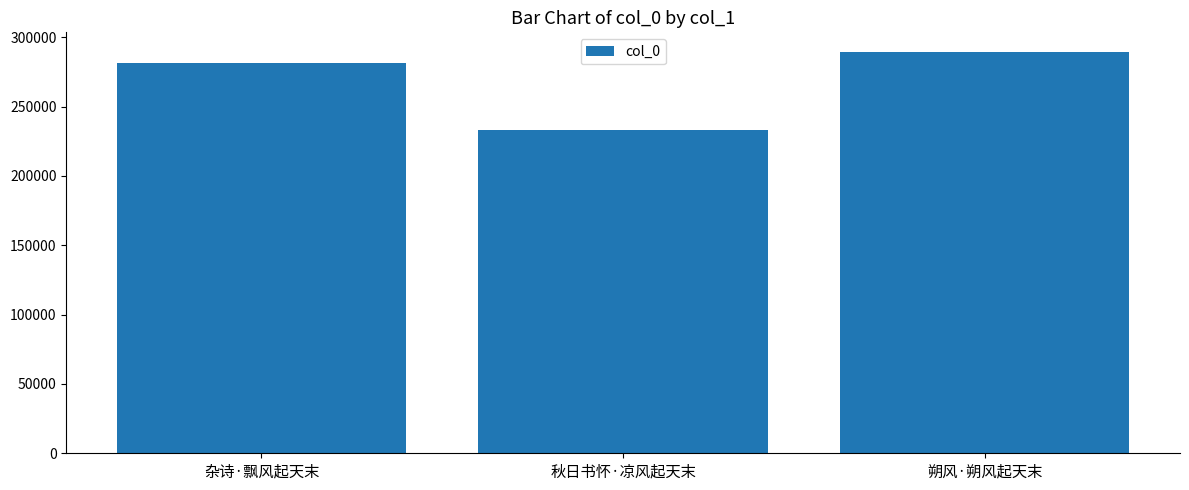

Reading right to left, extract all data points from this chart.

朔风·朔风起天末=289030	秋日书怀·凉风起天末=233208	杂诗·飘风起天末=281717